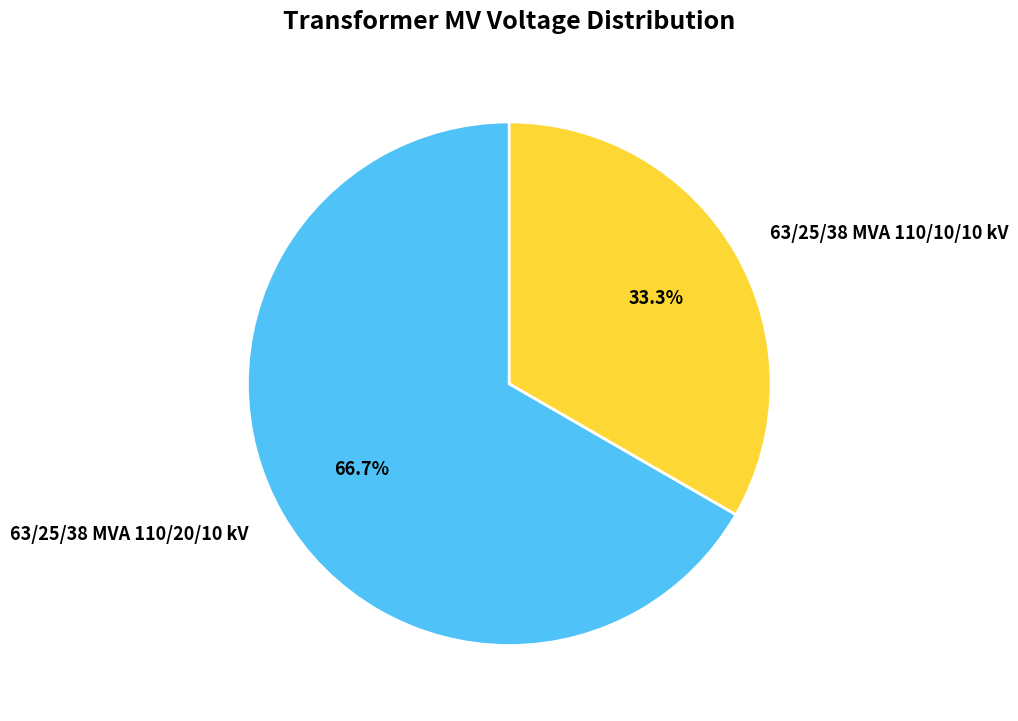

What is the smallest slice in the pie chart?

63/25/38 MVA 110/10/10 kV